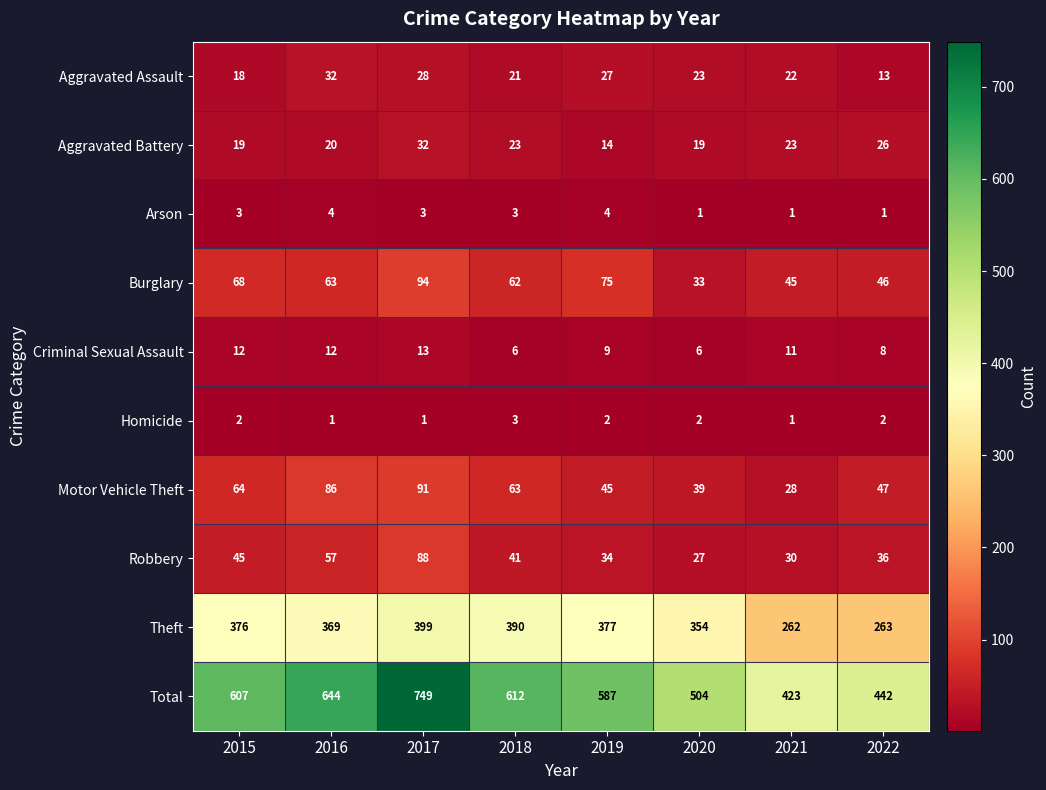

Count the number of categories in the chart.

8